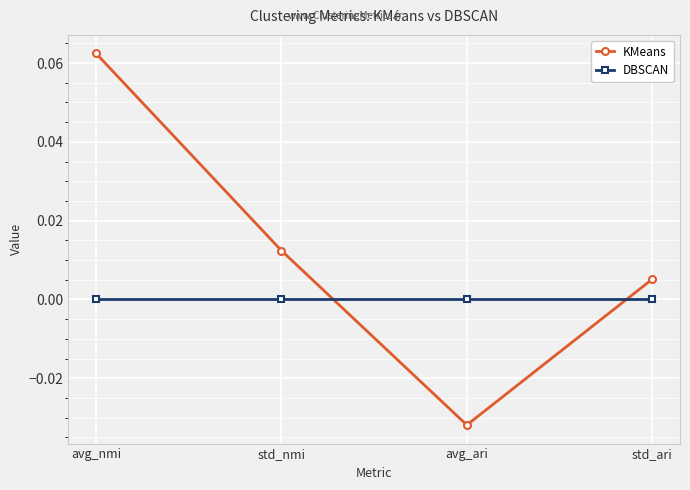

In KMeans, how many points are lower than both neighbors (excluding endpoints)?

1